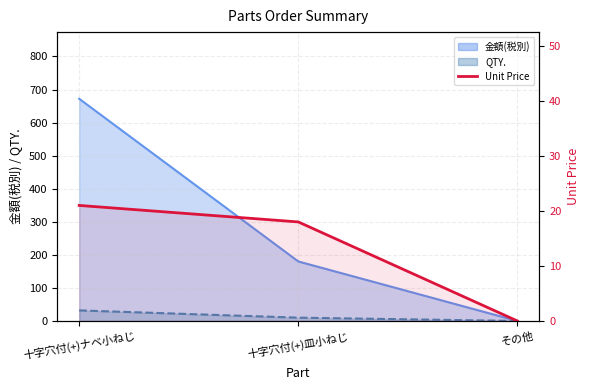

Rank the categories by value from lowest to highest.

その他, 十字穴付(+)皿小ねじ, 十字穴付(+)ナベ小ねじ